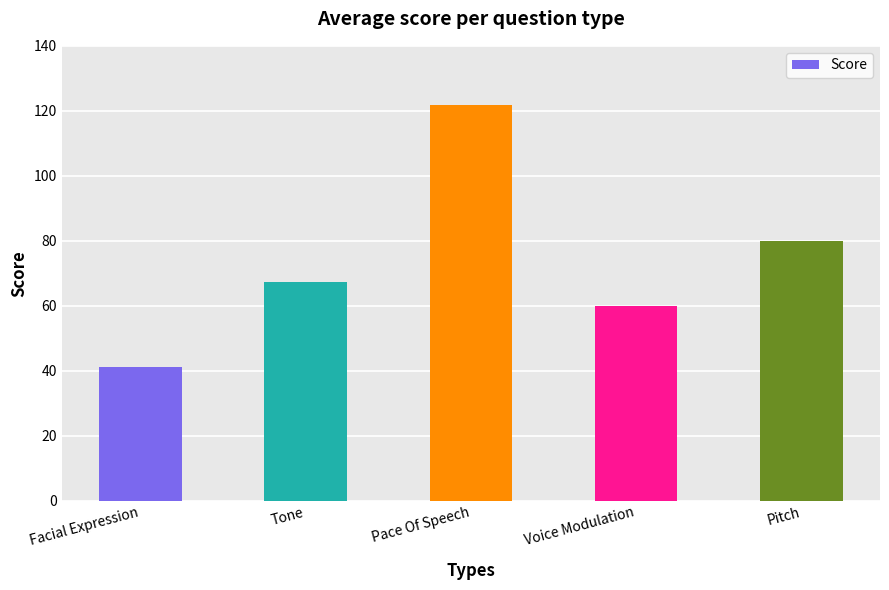

What is the label of the 2nd bar from the left?

Tone